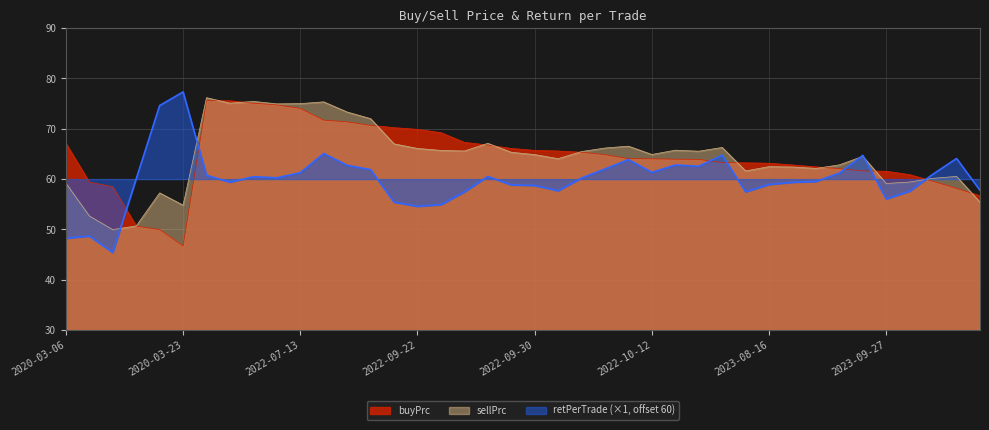

What is the sum of the retPerTrade_scaled values at 2023-08-21 and 2020-03-11?

106.6